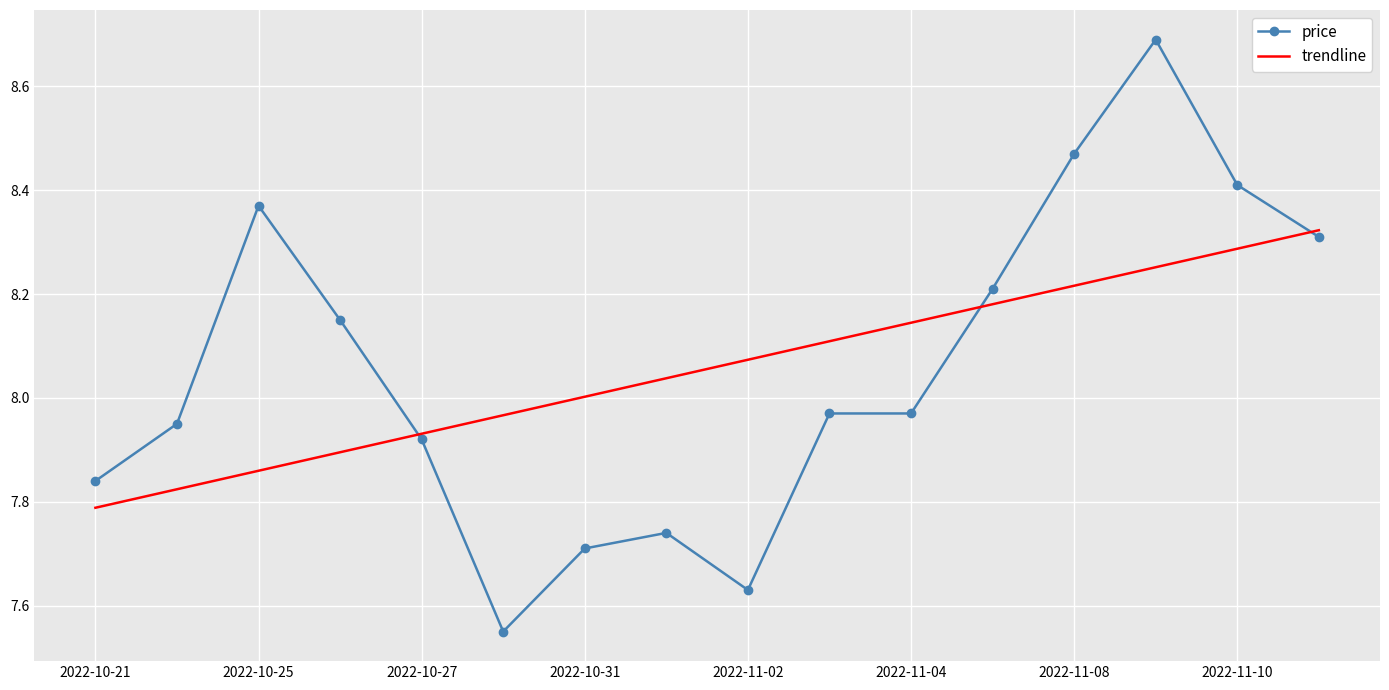

List the series in order of their peak value, highest first.

price, trendline